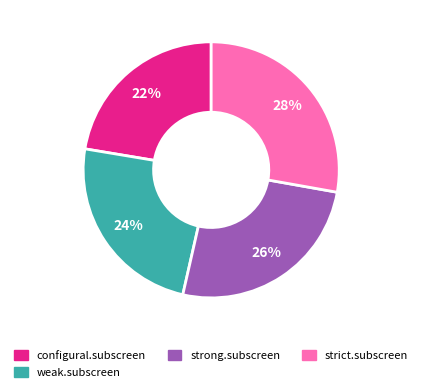

True or false: weak.subscreen accounts for 38% of the total.

False